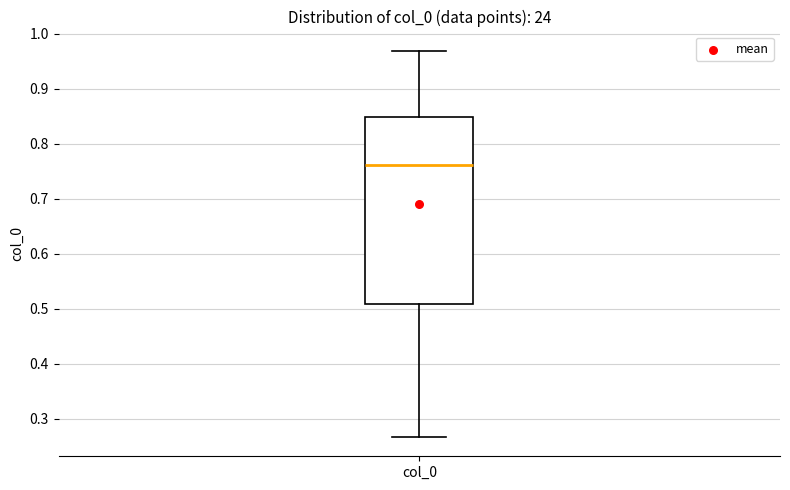

Where does the lower whisker of the box for col_0 end on the y-axis? The values are not printed on the chart, so give them approximately, as read against the axis.

0.27